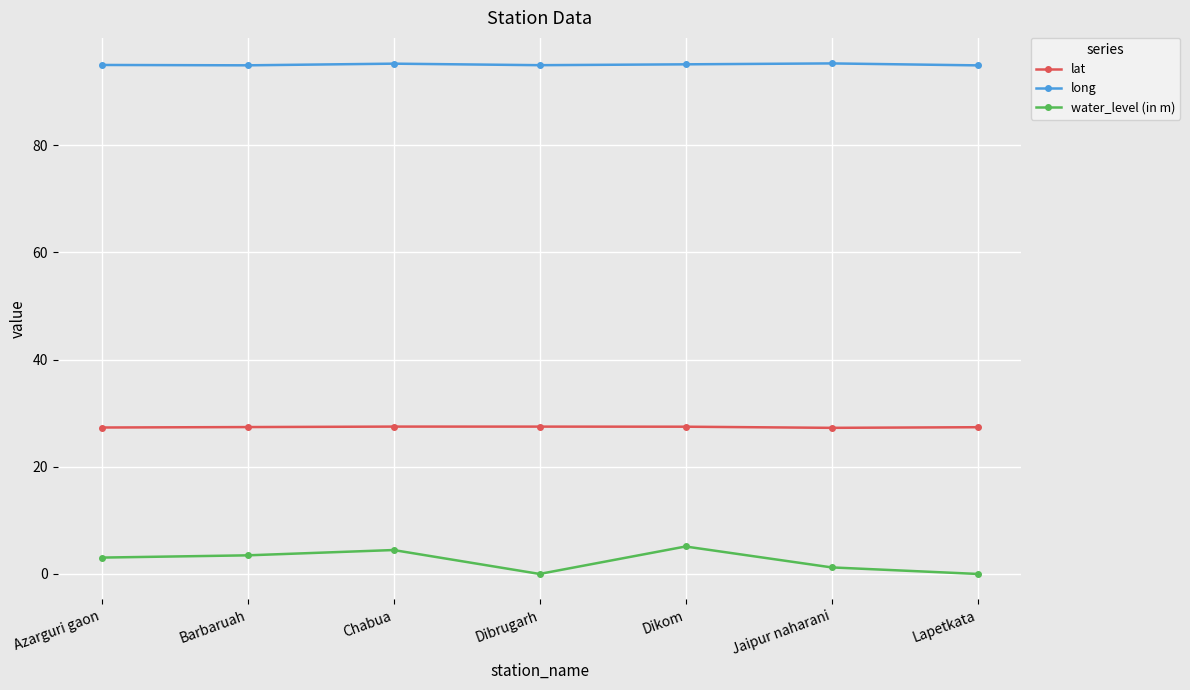

The lat series shows 8.2 at Dikom. True or false?

False